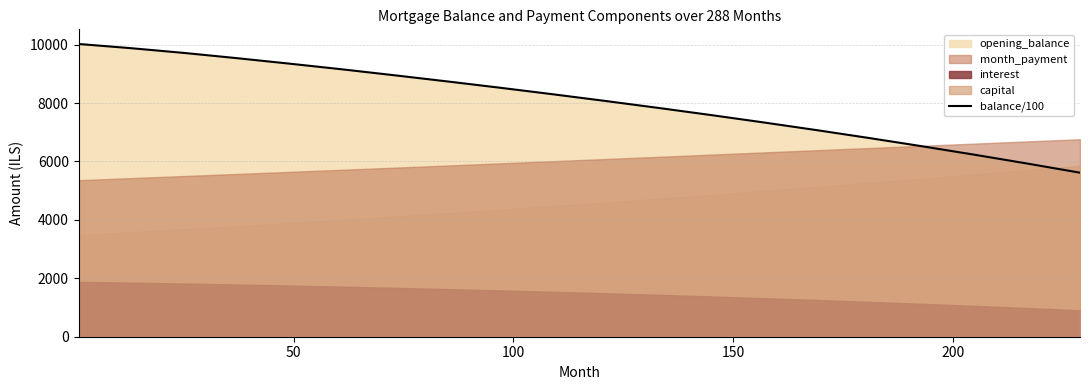

What is the difference between the maximum and minimum values?

4407.3